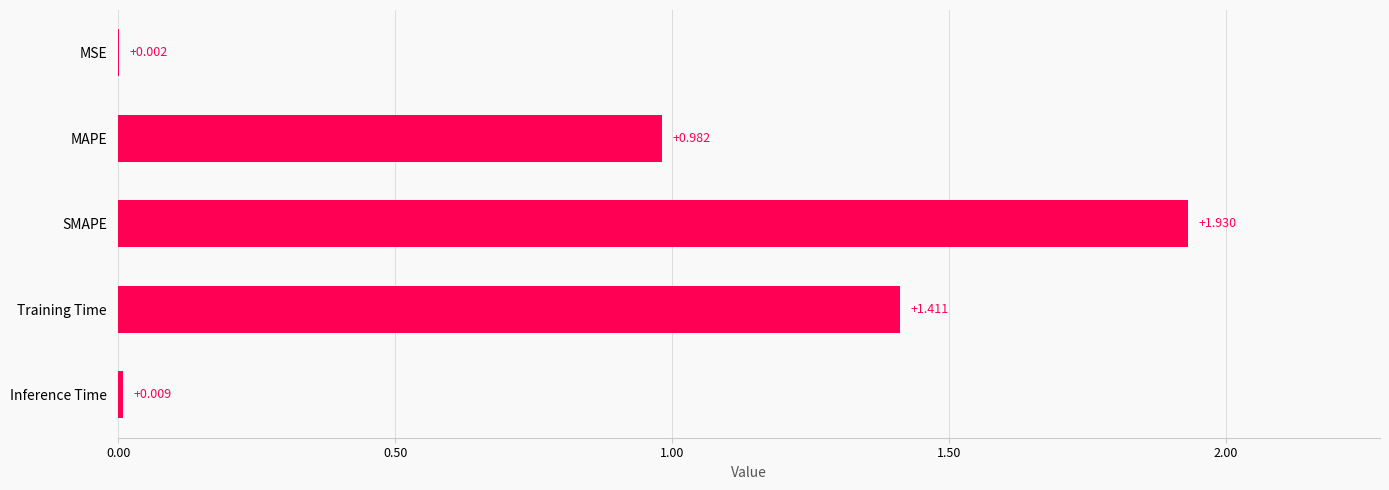

Does the chart contain stacked bars?

No